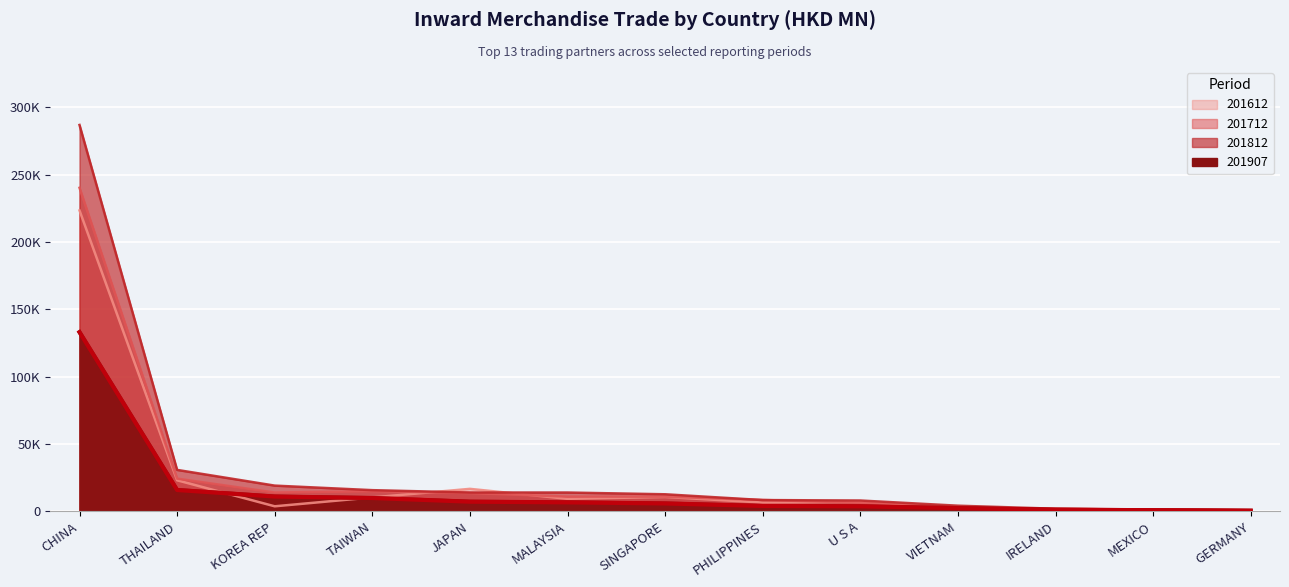

Reading right to left, extract all data points from this chart.

201612: 835.2	1252.8	1818.9	2426.4	7111.1	6544.8	10647.1	9278.3	16684.4	10316.8	3729.2	23057.5	223504.1
201712: 795.3	938.6	1161.6	3088.2	6382.3	8439.2	10869.6	10935.9	13546.5	14917.4	13952.4	24285.1	240328.3
201812: 791.8	1344.8	1924.5	4174.2	8025.0	8354.7	12657.6	13953.8	13966.5	15718.1	19092.6	30762.4	286988.1
201907: 483.8	817.5	1184.5	2340.6	3721.5	3994.5	5848.2	6657.6	7160.9	9888.2	10989.7	15835.0	133099.9